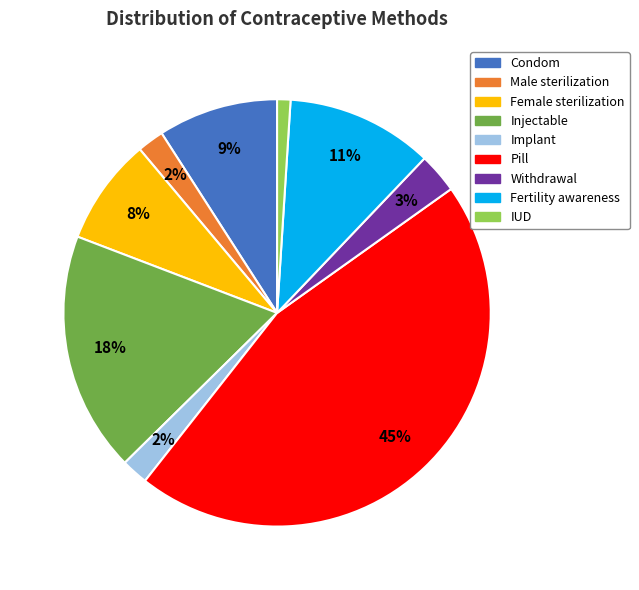

To the nearest percent, what portion does Condom represent?

9%